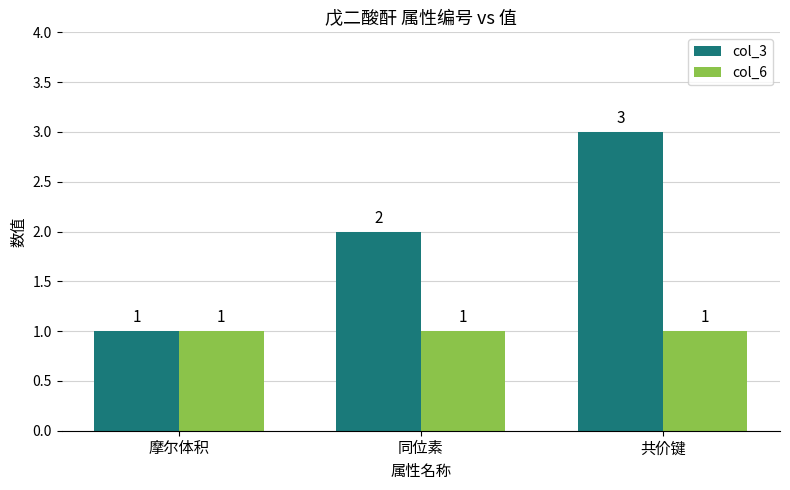

Which series has the largest range (max minus min)?

col_3